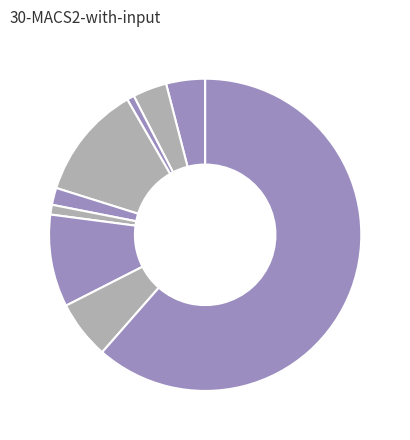

How many segments does this pie chart have?

9